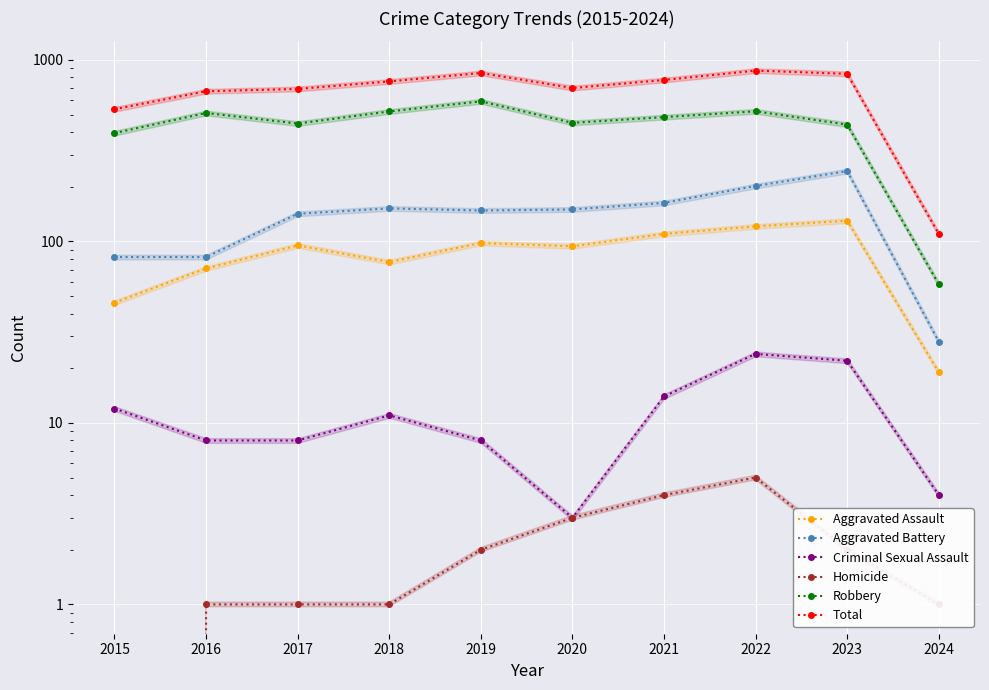

The value of Robbery at 2019 is 591. True or false?

True